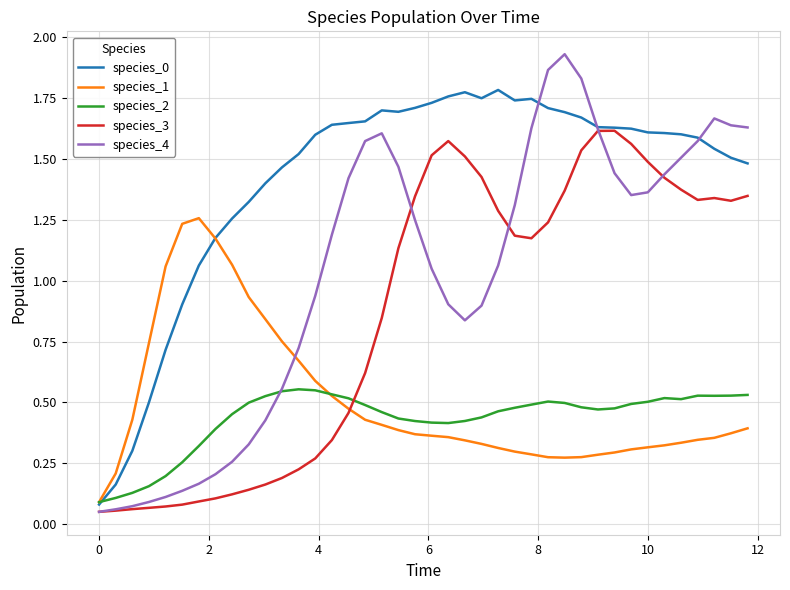

In species_2, how many points are lower than both neighbors (excluding endpoints)?

4